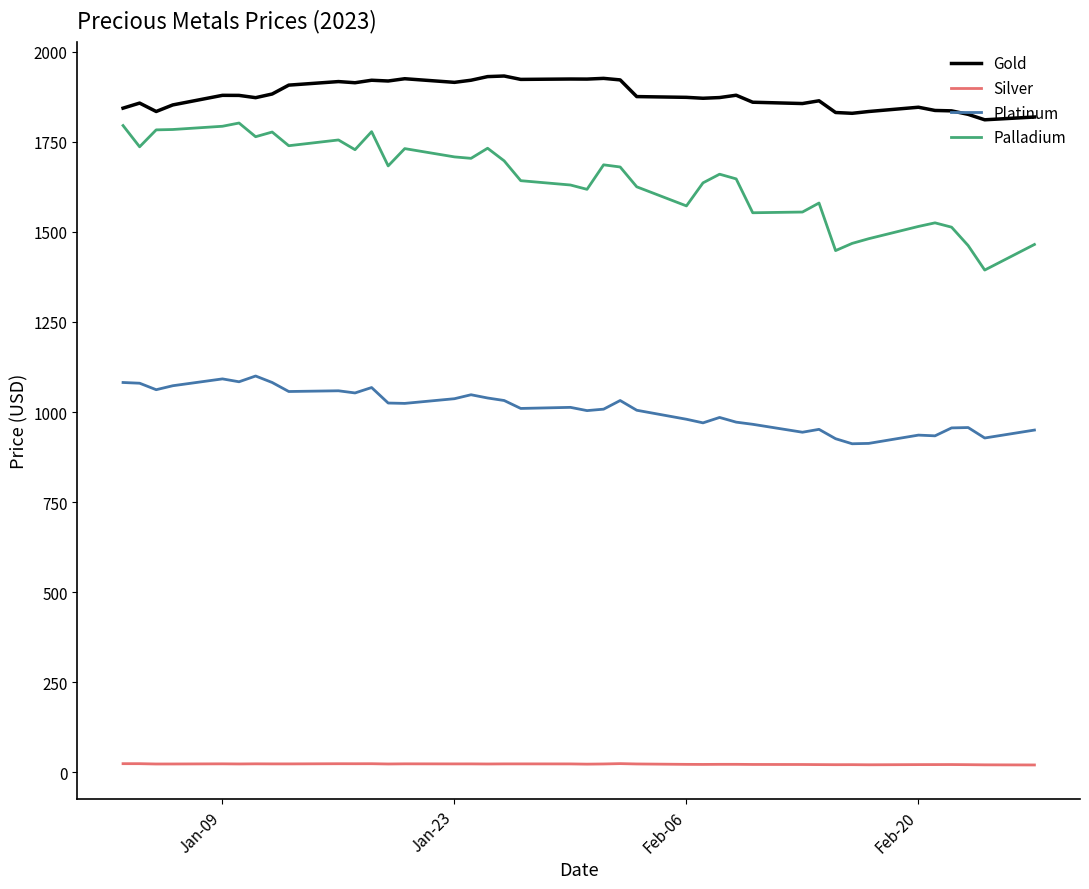

True or false: Palladium and Gold cross at least once.

False